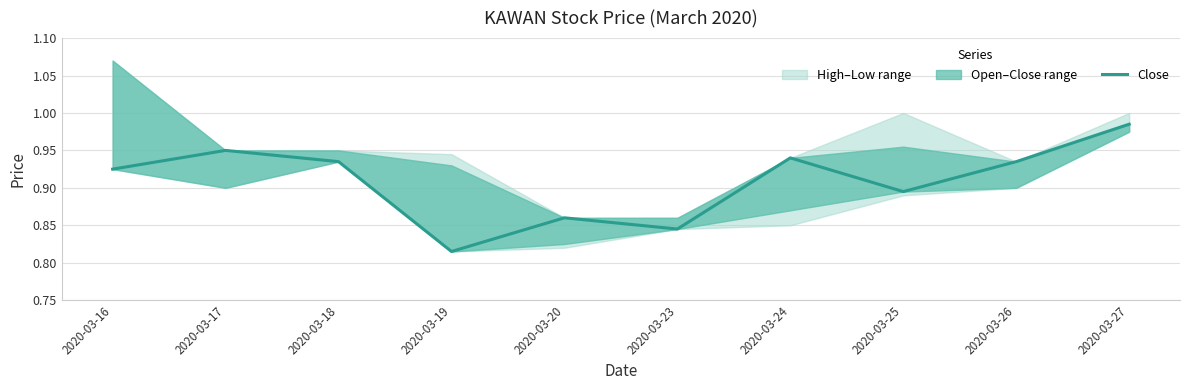

How many lines are shown in the chart?

1